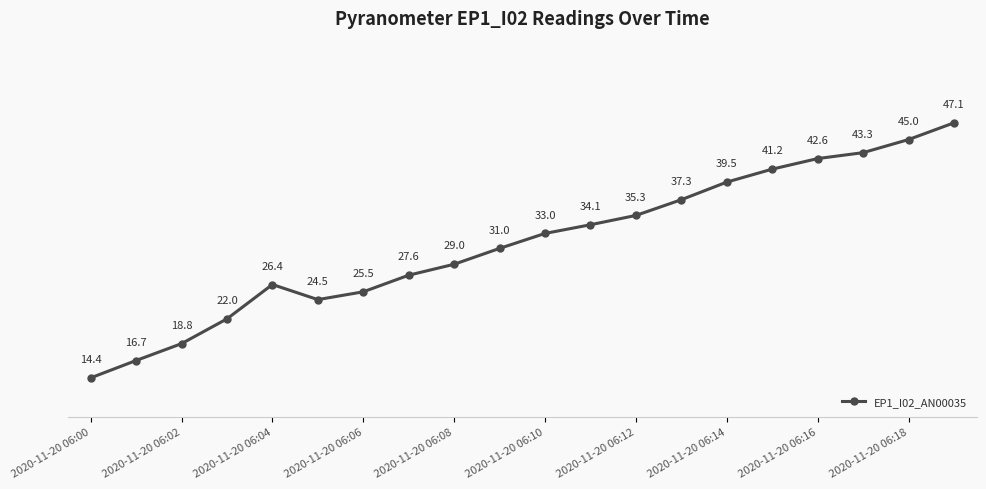

How many interior local valleys (lower than both neighbors) does the data have?

1